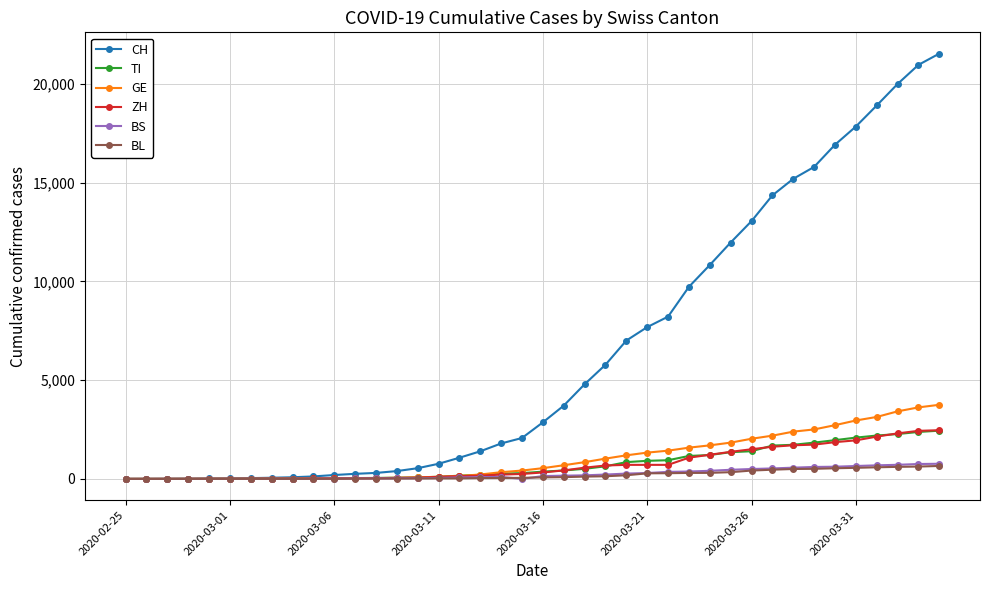

Which series has the largest range (max minus min)?

CH